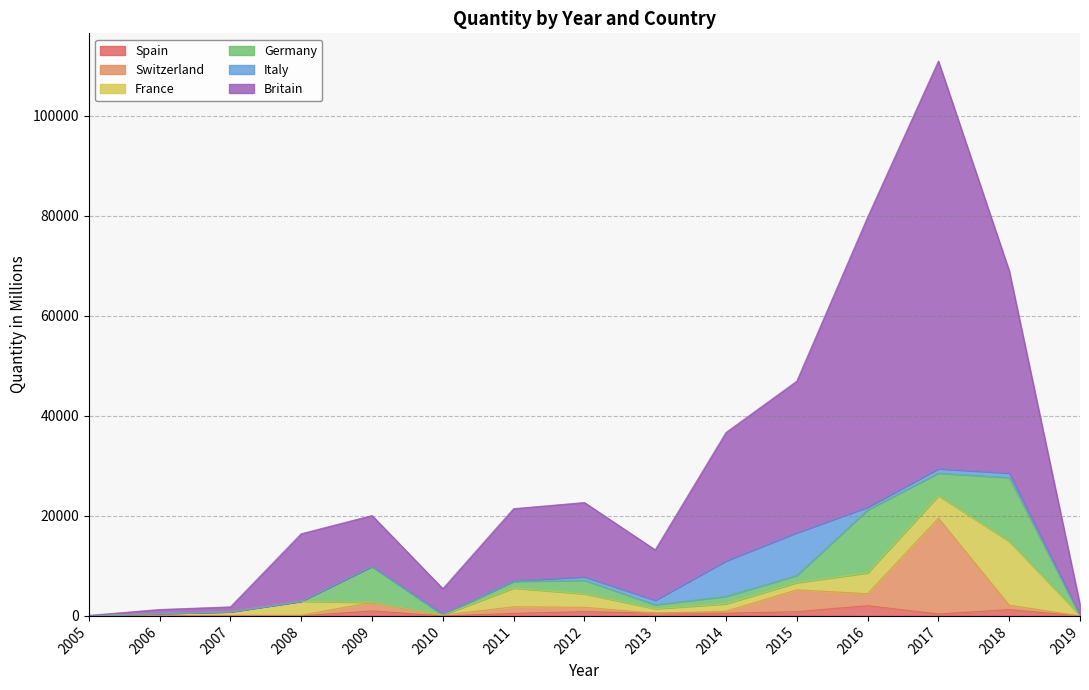

How many lines are shown in the chart?

6